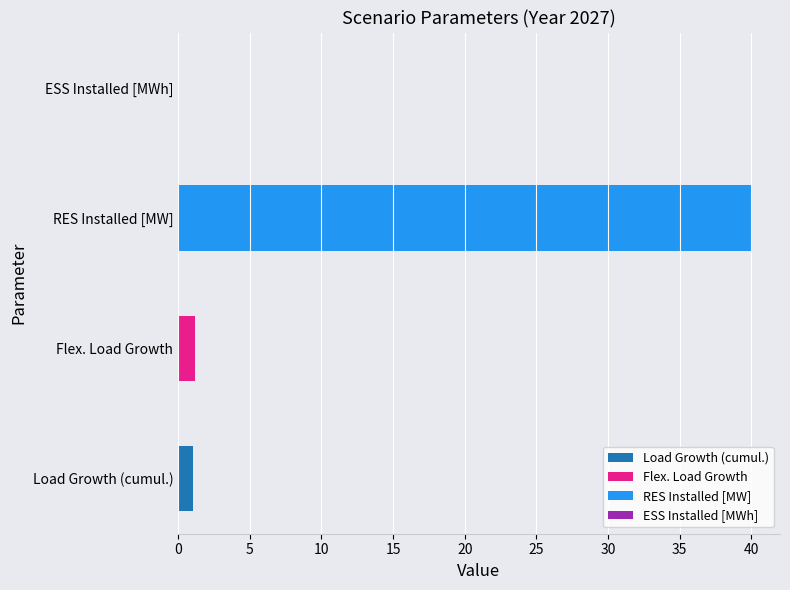

Which label corresponds to the smallest value in the chart?

ESS Installed [MWh]